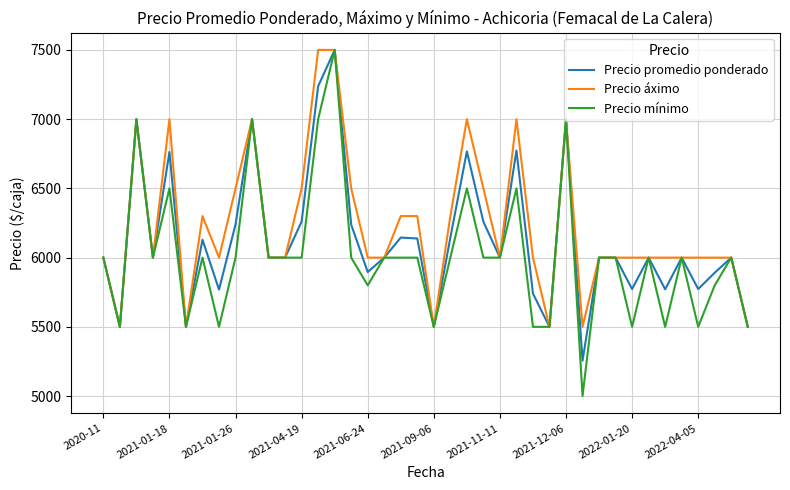

What is the highest value of the Precio promedio ponderado series?

7500